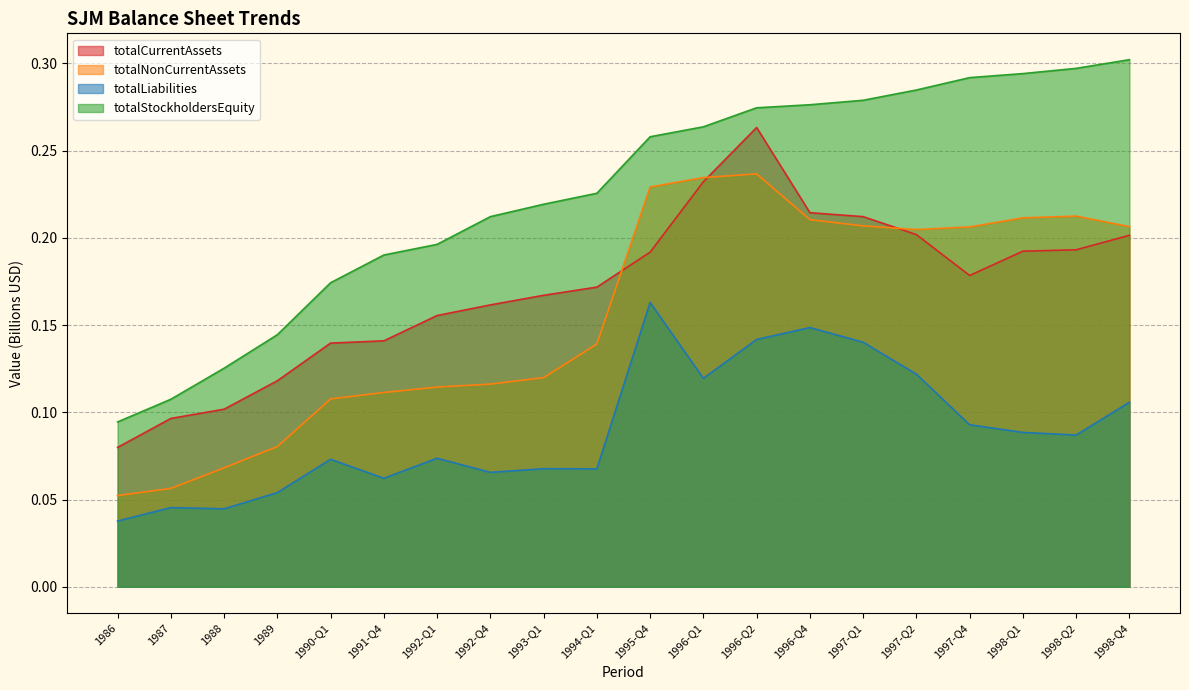

What position from the right is 1998-Q4?

1